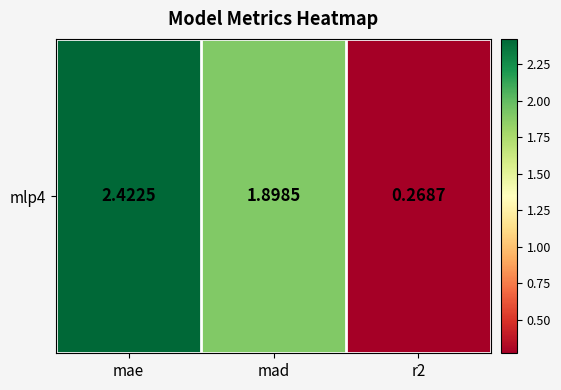

What is the sum of all values?

4.6